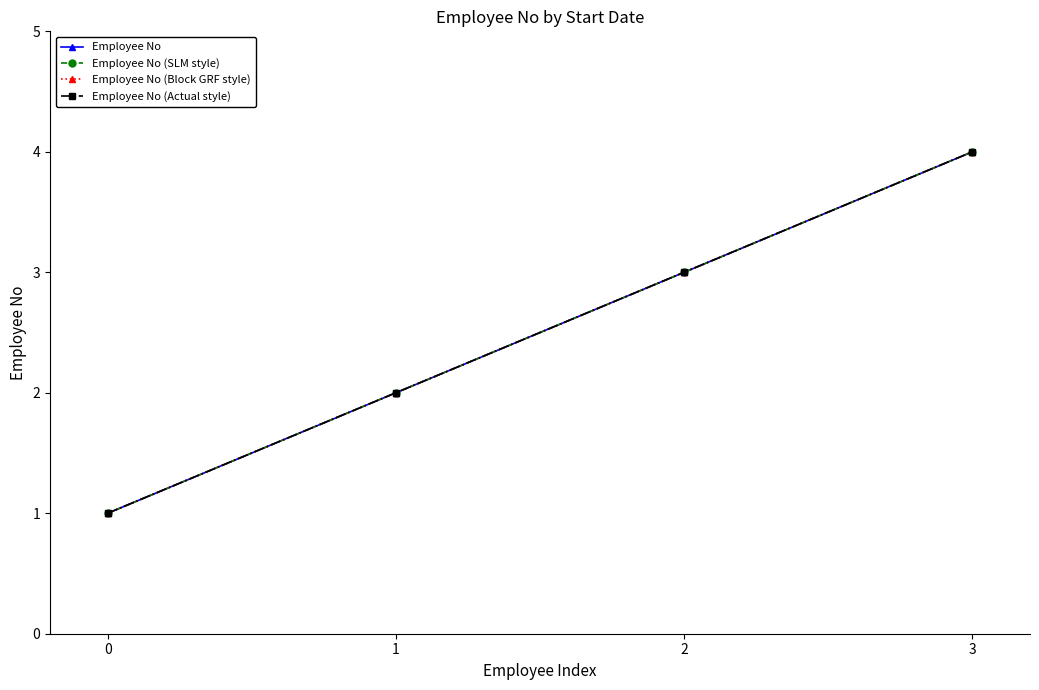

Does the chart have visible grid lines?

No